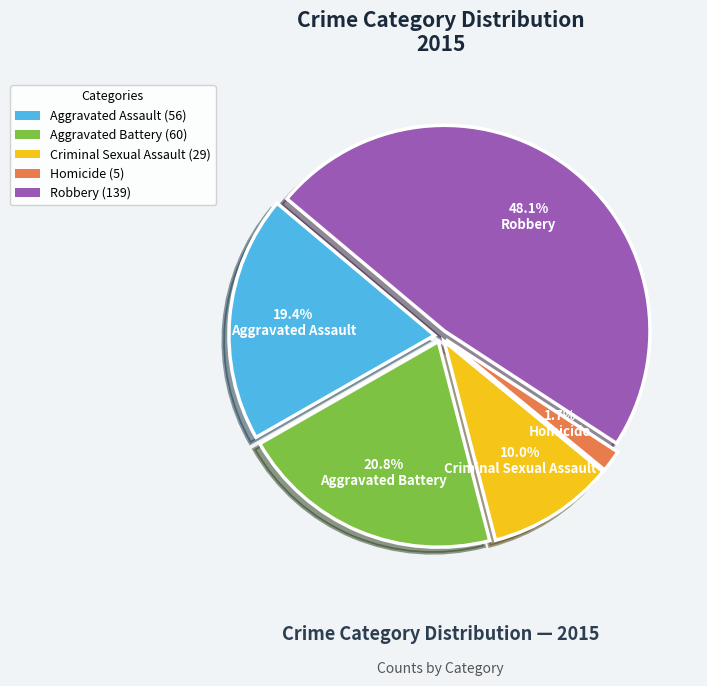

To the nearest percent, what is the combined percentage of Robbery and Aggravated Battery?

69%